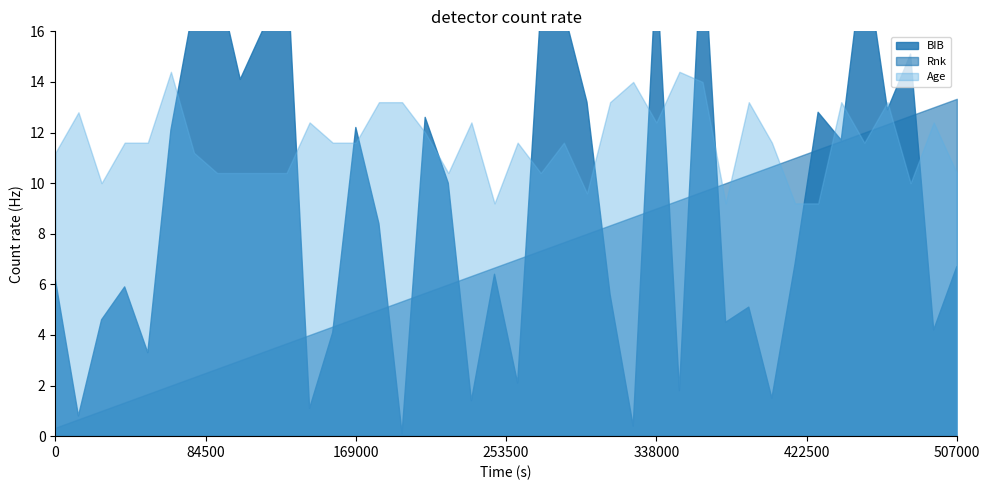

What is the maximum value shown in the chart?

201